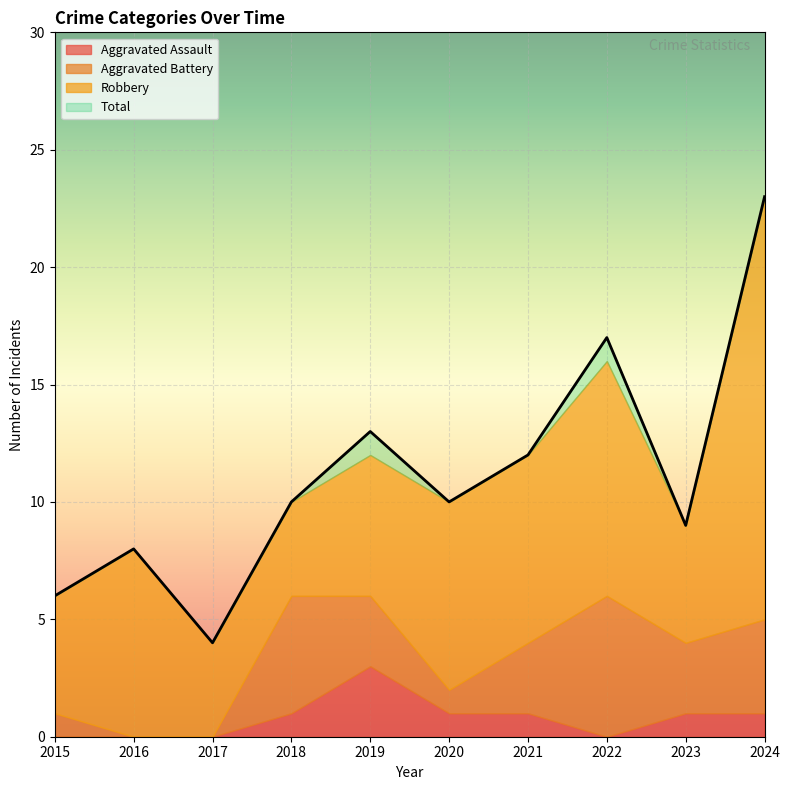

At 2022, list the series in order from largest to smallest.

Total, Robbery, Aggravated Battery, Aggravated Assault